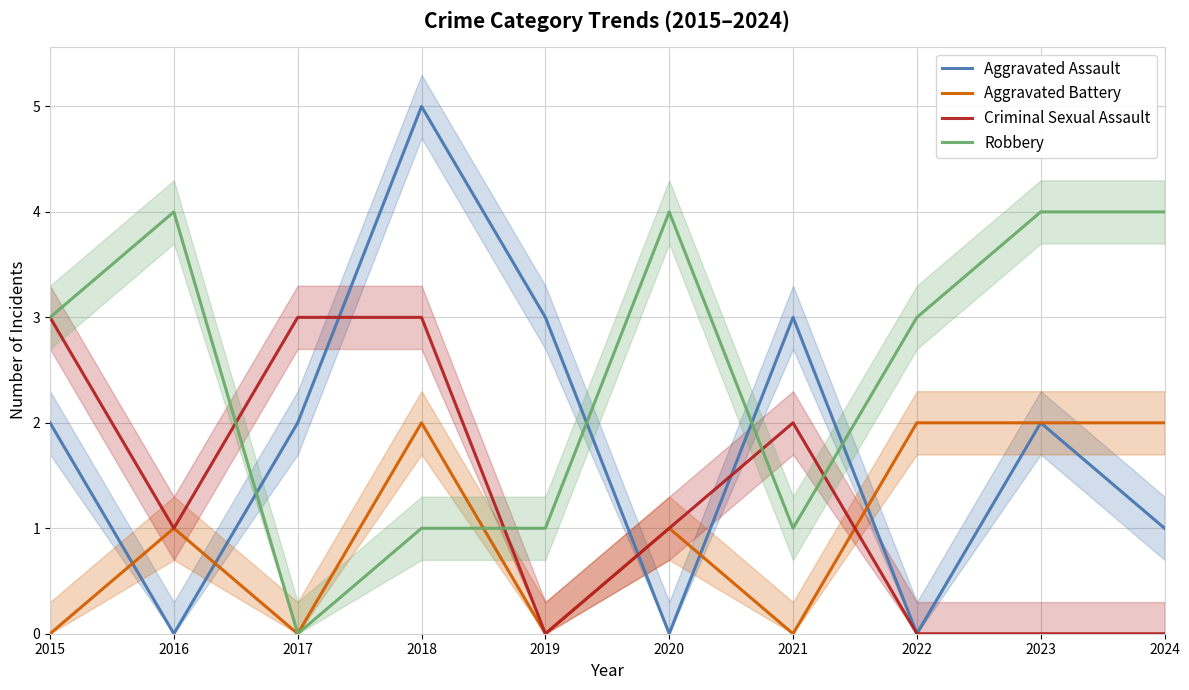

Which label corresponds to the smallest value in the chart?

2016